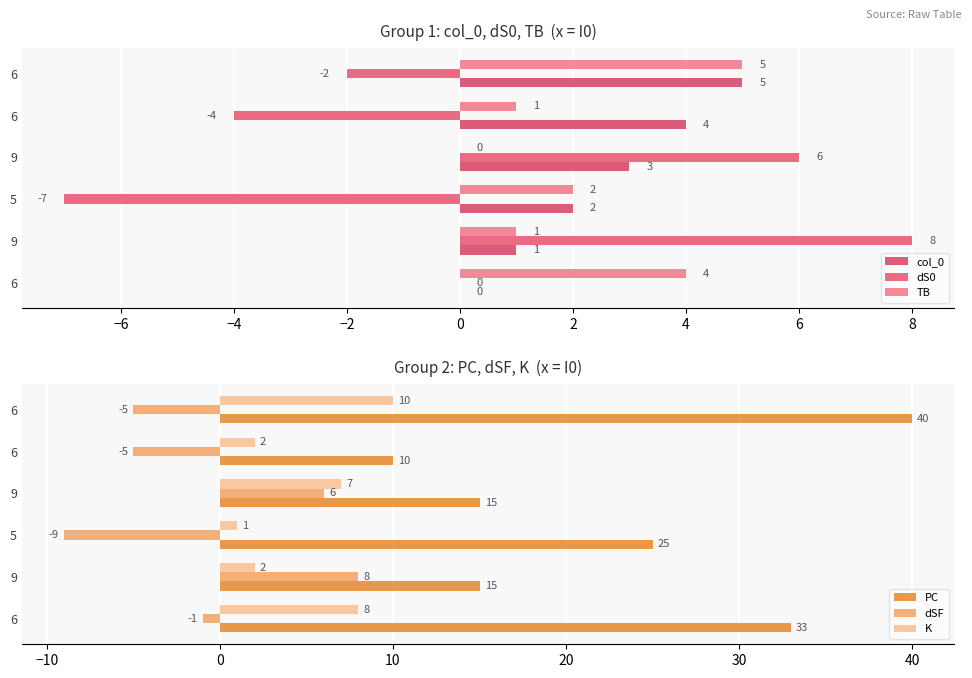

What position from the left is 2?

6